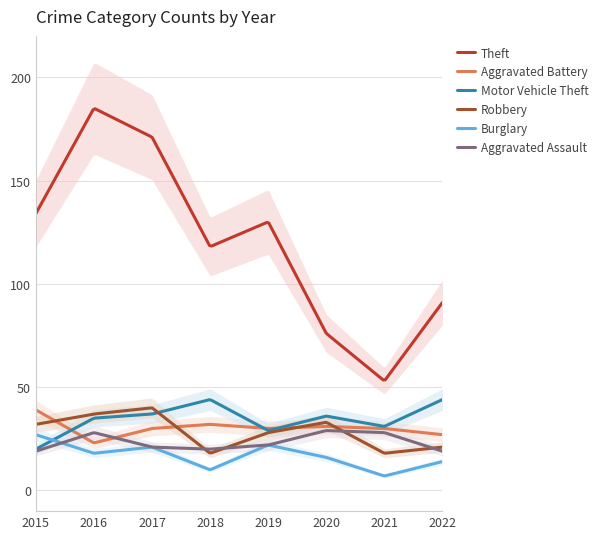

The Theft series shows 91 at 2022. True or false?

True